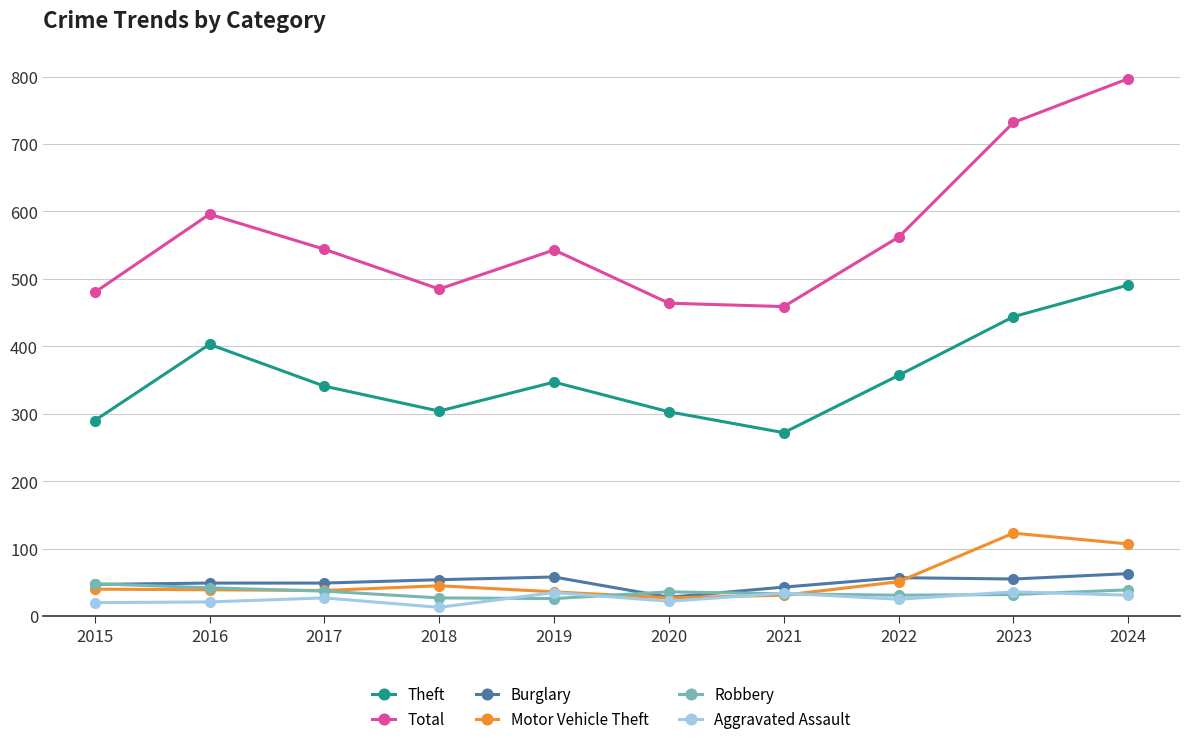

The value of Theft at 2018 is 502. True or false?

False